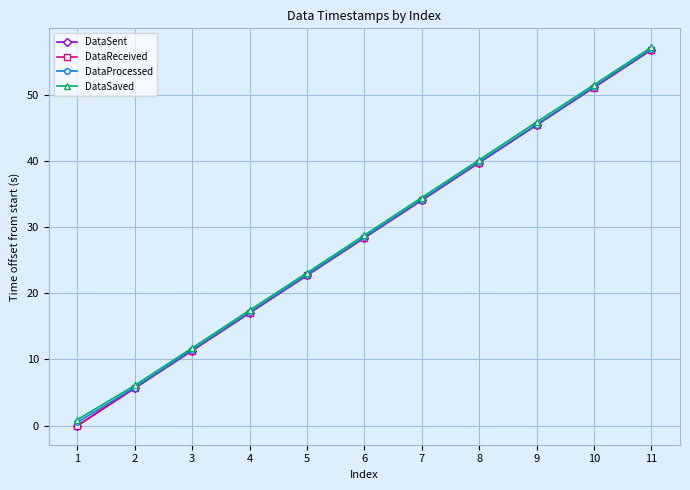

List the labels in order of DataSent value, smallest first.

1, 2, 3, 4, 5, 6, 7, 8, 9, 10, 11